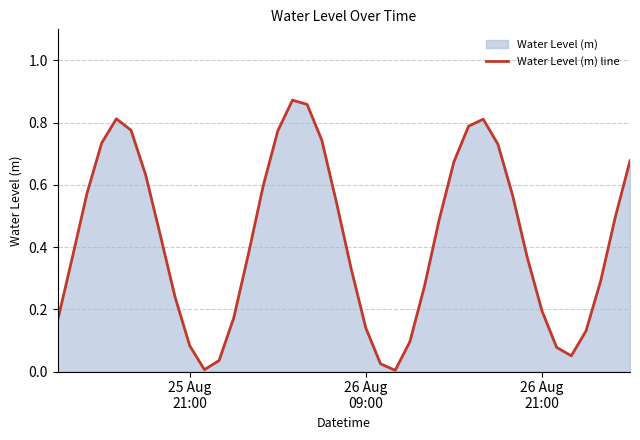

Reading left to right, list all the values displayed in this chart.

0.2	0.4	0.6	0.7	0.8	0.8	0.6	0.4	0.2	0.1	0.0	0.0	0.2	0.4	0.6	0.8	0.9	0.9	0.7	0.5	0.3	0.1	0.0	0.0	0.1	0.3	0.5	0.7	0.8	0.8	0.7	0.6	0.4	0.2	0.1	0.1	0.1	0.3	0.5	0.7